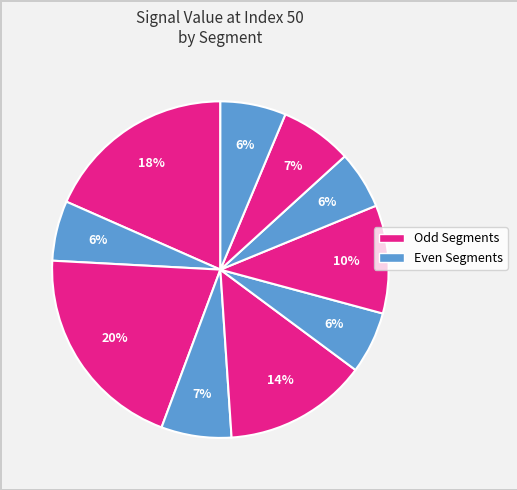

How many slices are in this pie chart?

10